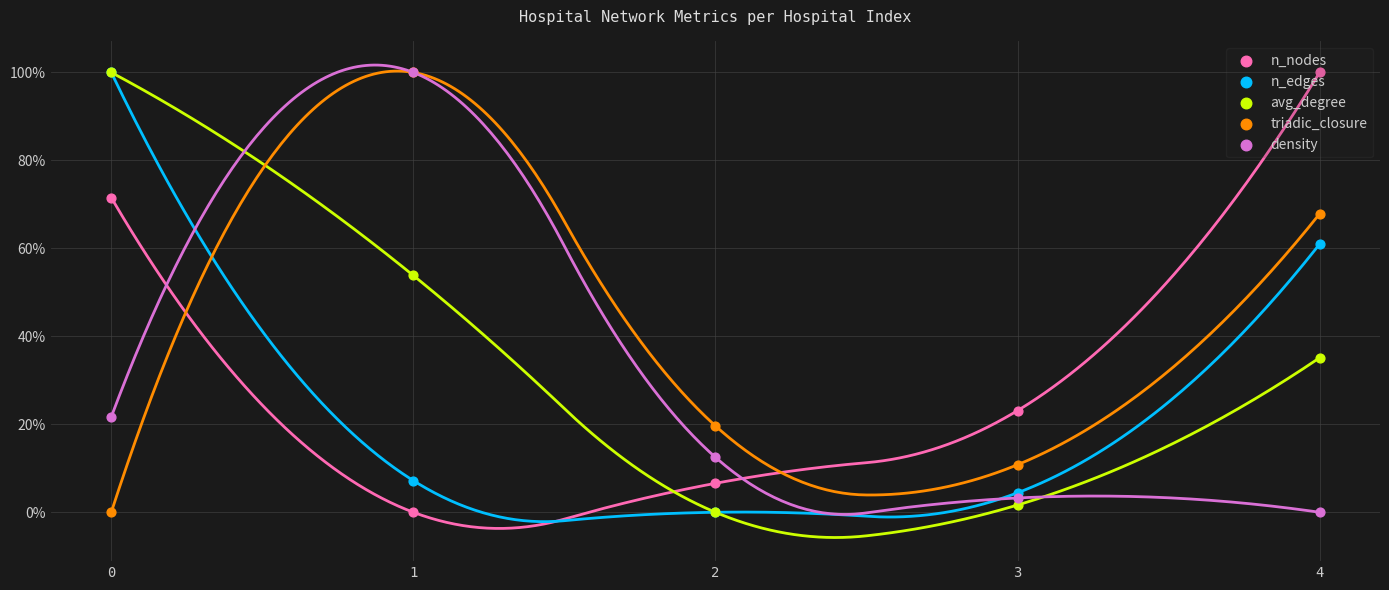

Is the value of n_edges at 0 greater than the value of density at 0?

Yes